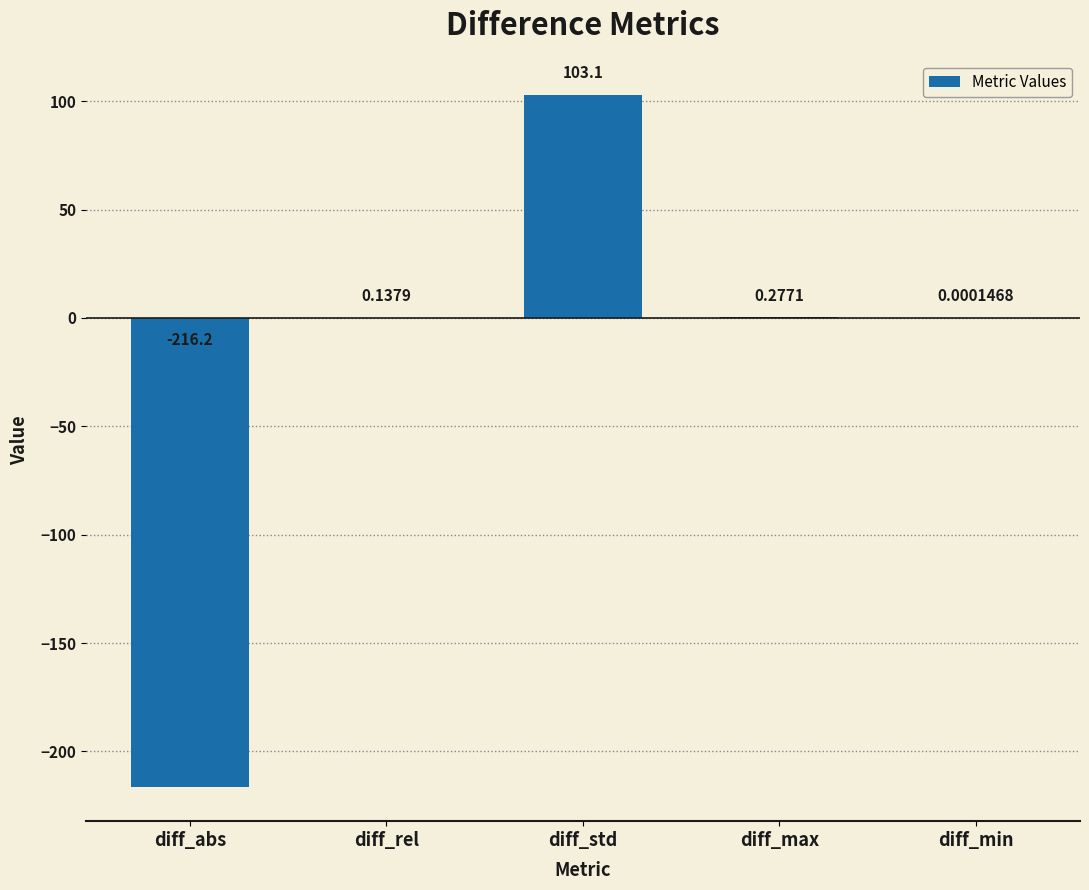

Where does the data first go above 0?

diff_rel